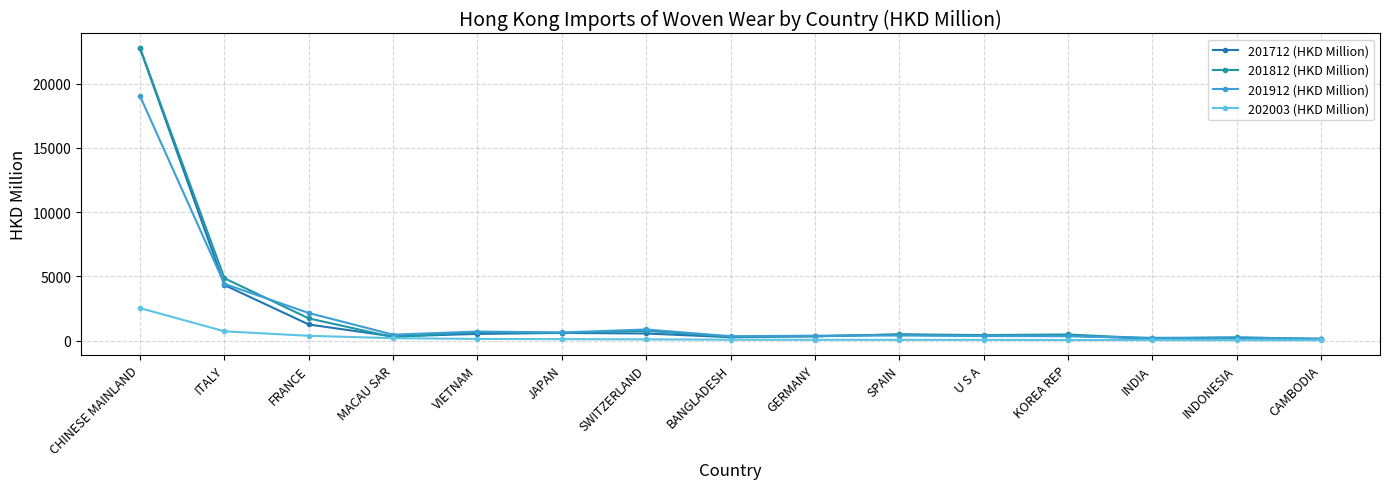

What is the label of the 9th point from the right?

SWITZERLAND